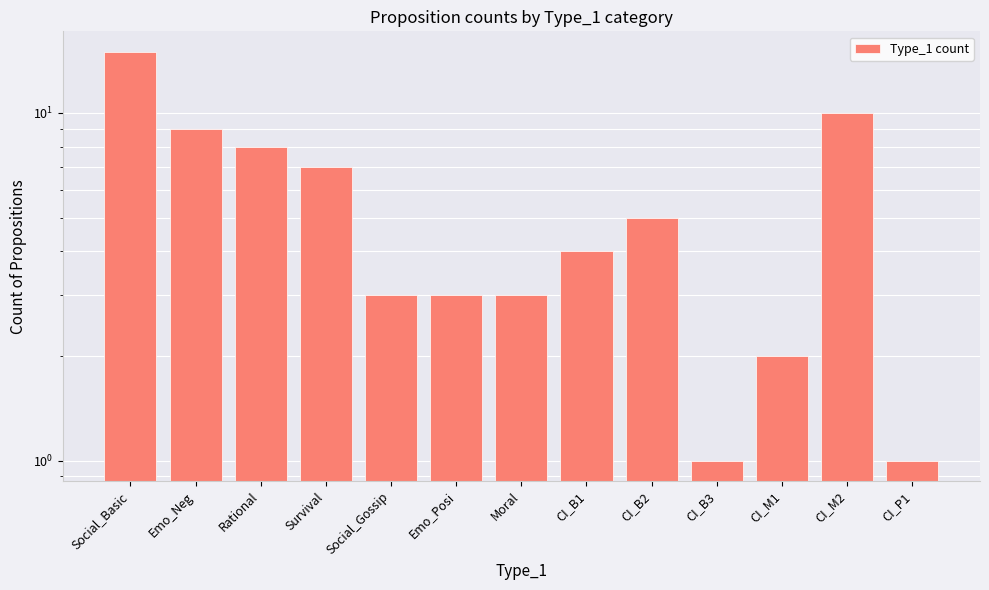

Approximately how many times larger is the value at Emo_Neg compared to Social_Basic?

0.6